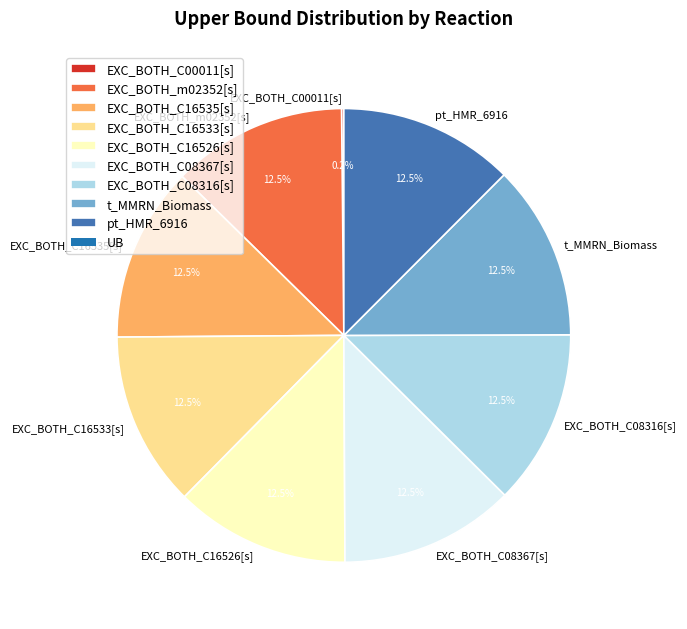

Is there any slice that represents more than half of the pie?

No